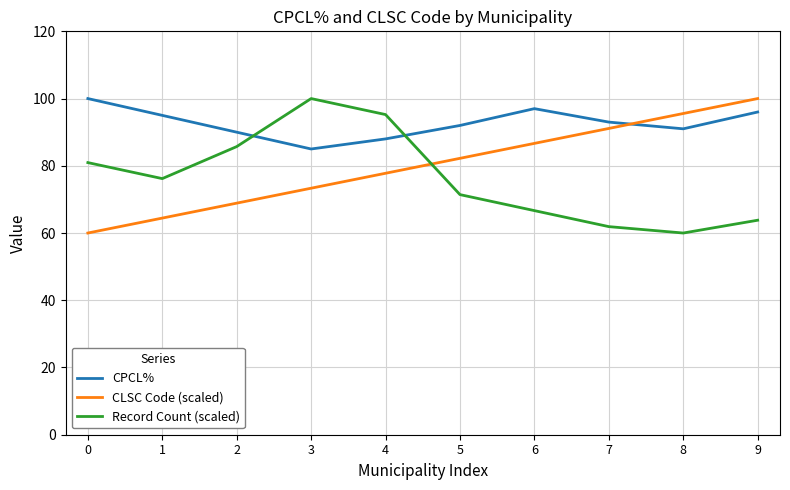

What is the spread (max minus min) of values at 3?

26.7